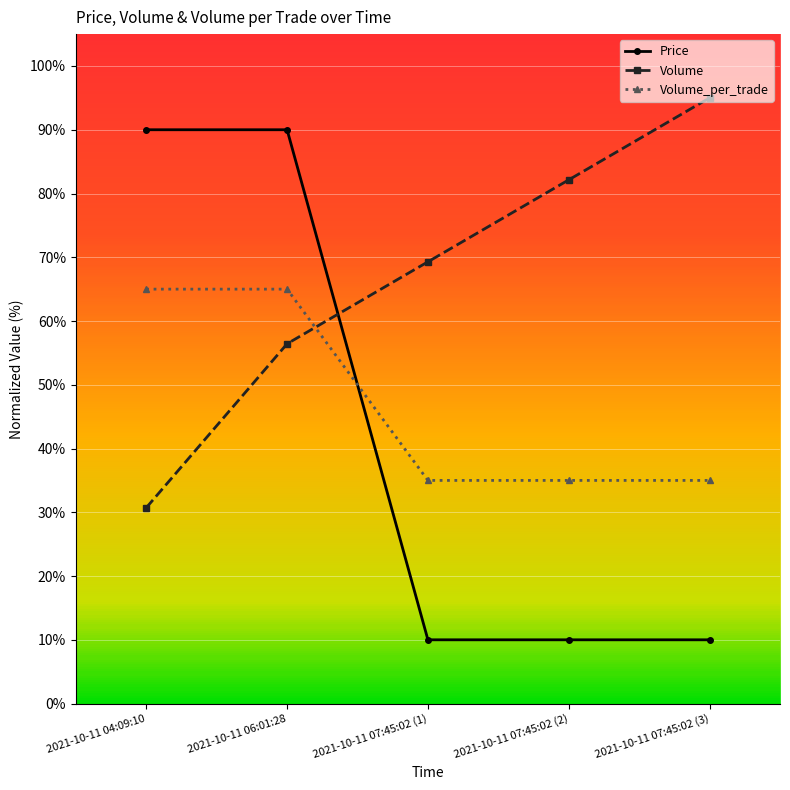

What is the difference between the second highest and minimum values in the Volume series?

51.4